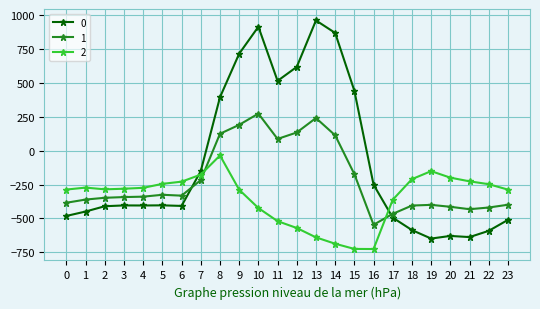

What value does the 0 series have at 10?

916.2